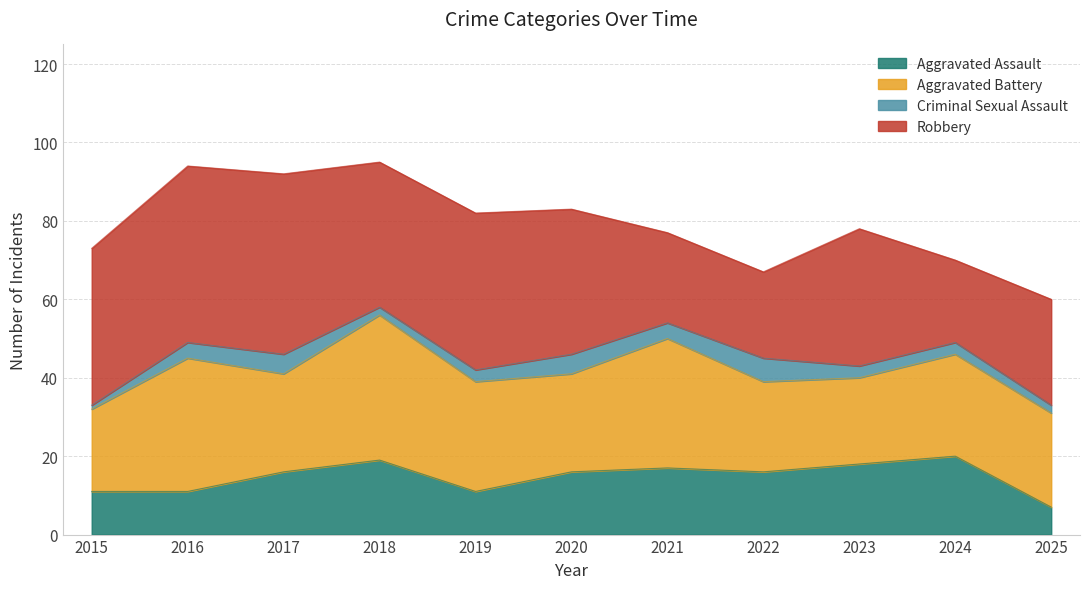

Count the number of categories in the chart.

11